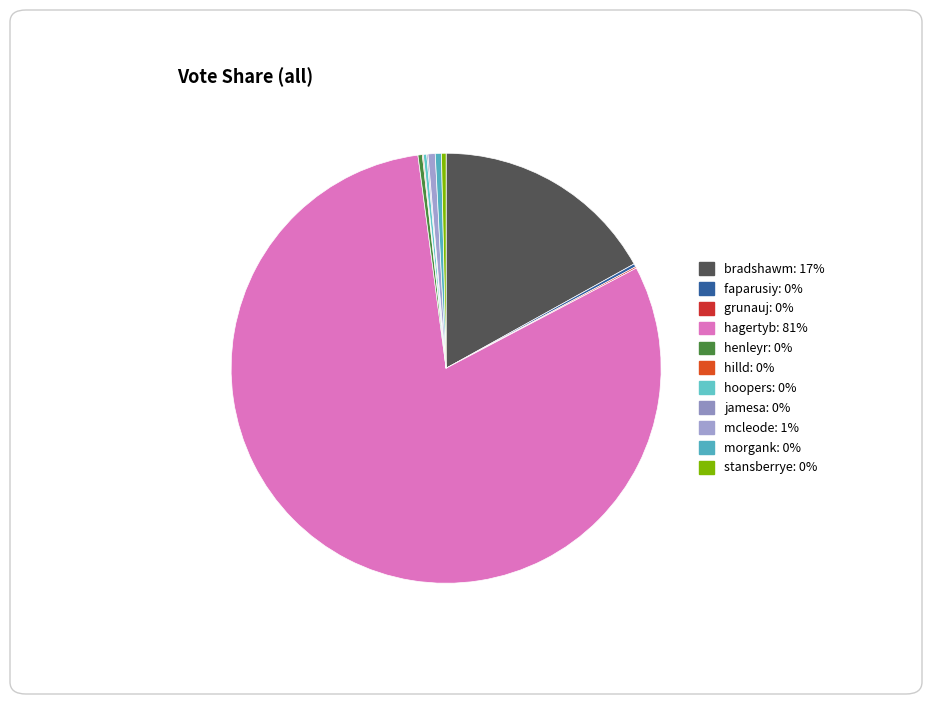

Is hagertyb the majority of the pie?

Yes